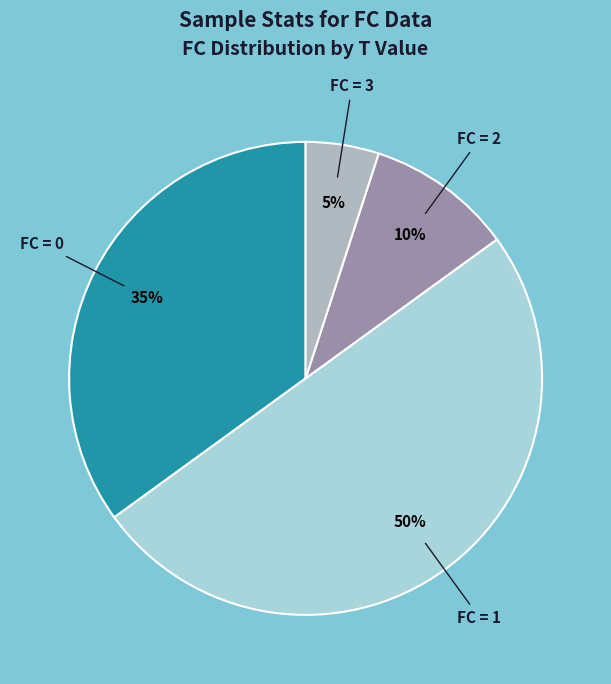

To the nearest percent, what is the average slice percentage?

25%